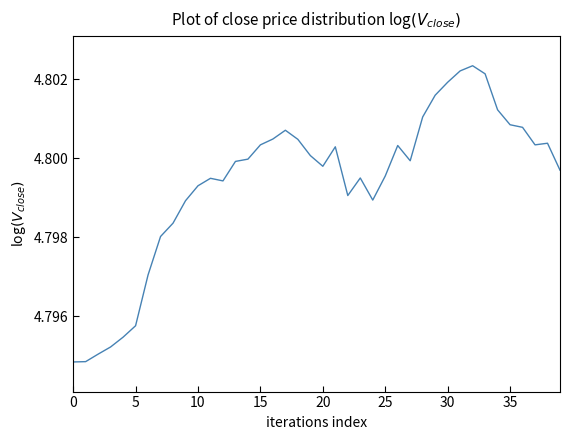

The chart shows a value of 3.0 at 25. True or false?

False